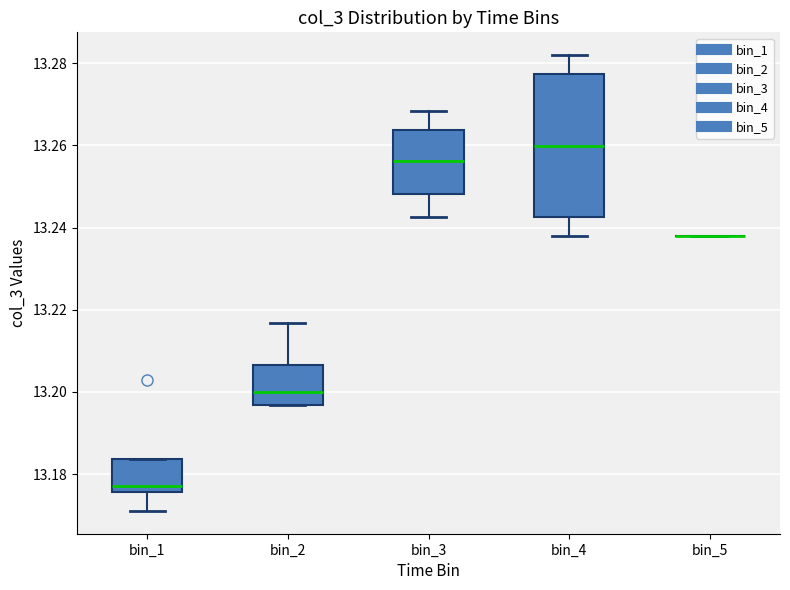

Where does the upper whisker of the box for bin_2 end on the y-axis? The values are not printed on the chart, so give them approximately, as read against the axis.

13.216